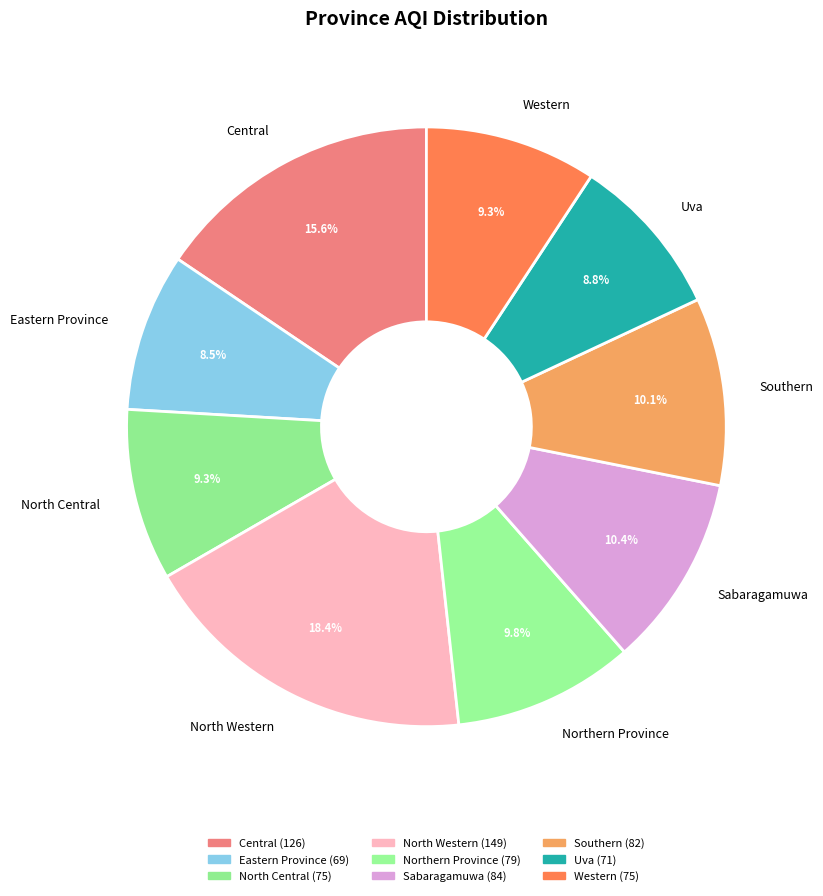

Does any single category account for the majority?

No